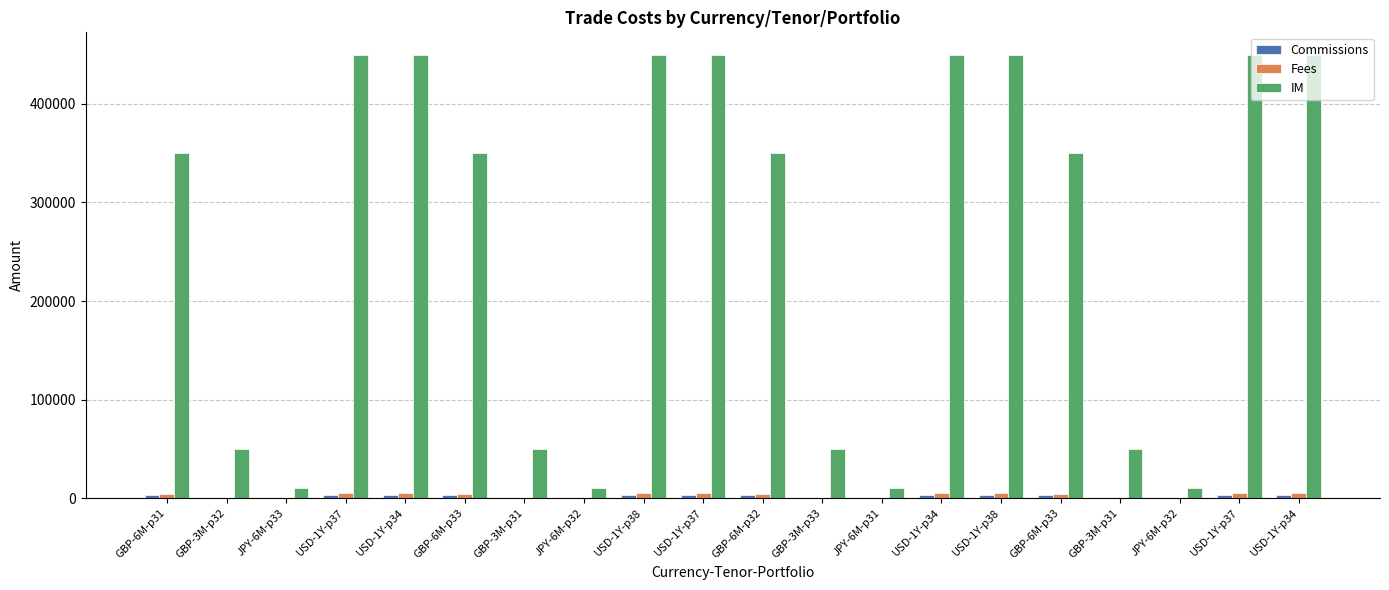

Where does the IM series first go above 350000?

USD-1Y-p37